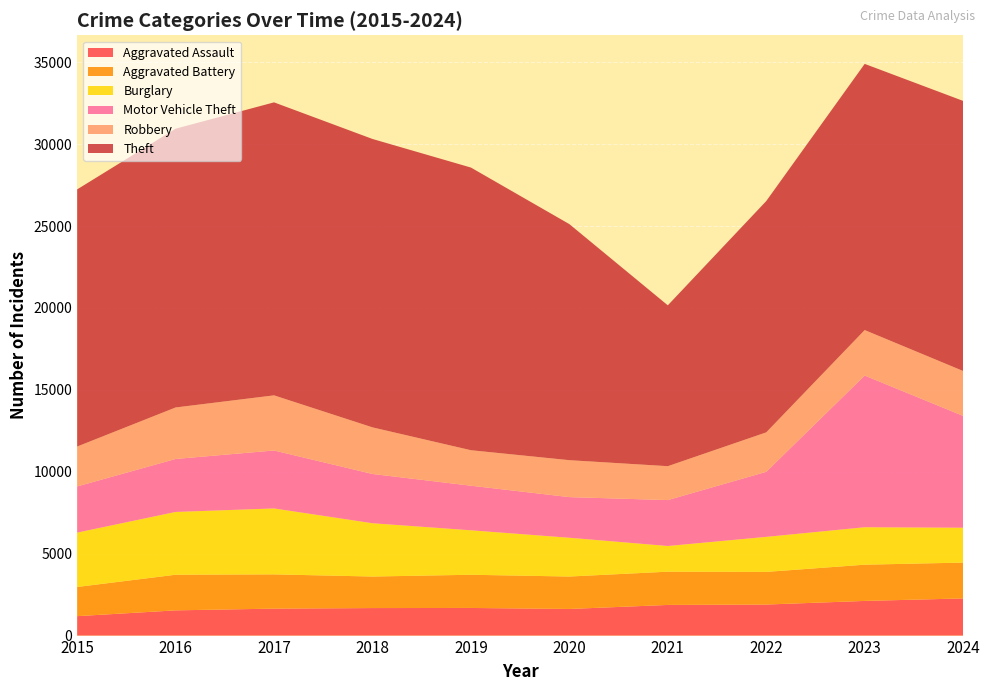

Reading left to right, list all the values displayed in this chart.

Aggravated Assault: 2015=1186	2016=1540	2017=1646	2018=1680	2019=1687	2020=1625	2021=1871	2022=1895	2023=2116	2024=2268
Aggravated Battery: 2015=1782	2016=2175	2017=2091	2018=1925	2019=2026	2020=1980	2021=2030	2022=1993	2023=2212	2024=2188
Burglary: 2015=3318	2016=3833	2017=4024	2018=3253	2019=2714	2020=2367	2021=1568	2022=2138	2023=2286	2024=2129
Motor Vehicle Theft: 2015=2820	2016=3234	2017=3539	2018=3008	2019=2723	2020=2481	2021=2803	2022=3971	2023=9261	2024=6827
Robbery: 2015=2434	2016=3143	2017=3364	2018=2844	2019=2165	2020=2254	2021=2069	2022=2408	2023=2775	2024=2740
Theft: 2015=15698	2016=17018	2017=17887	2018=17606	2019=17256	2020=14411	2021=9820	2022=14121	2023=16249	2024=16488